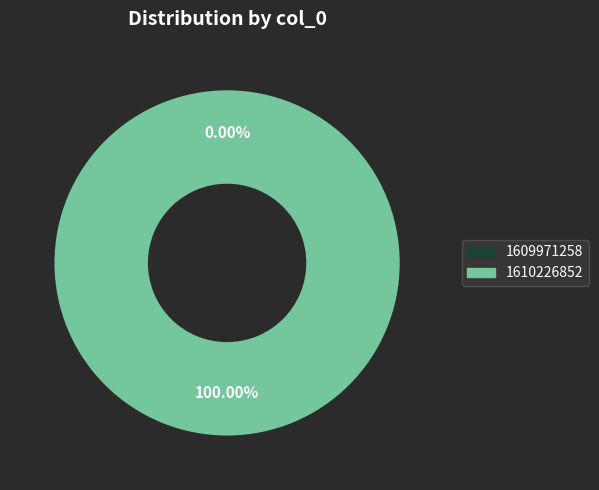

True or false: 1609971258 accounts for 0% of the total.

True